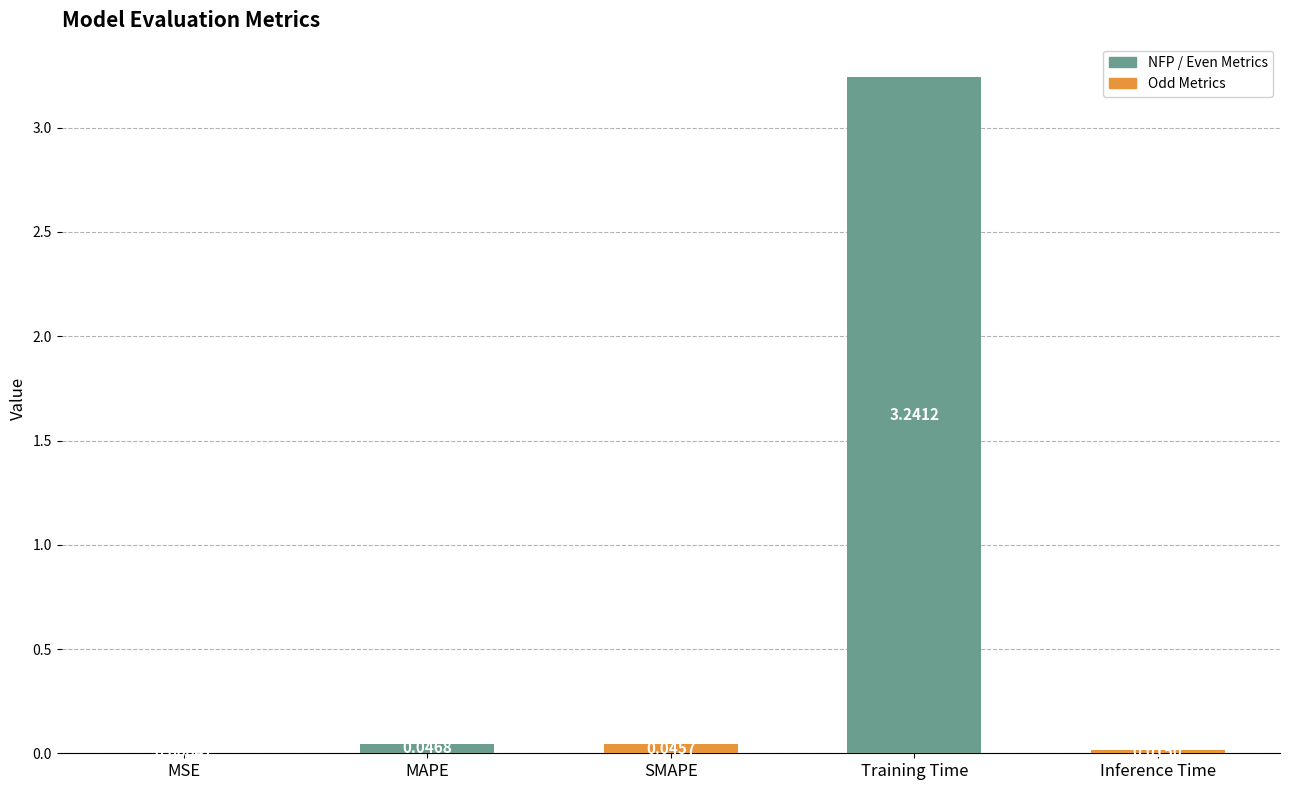

What is the sum of all values?

3.3